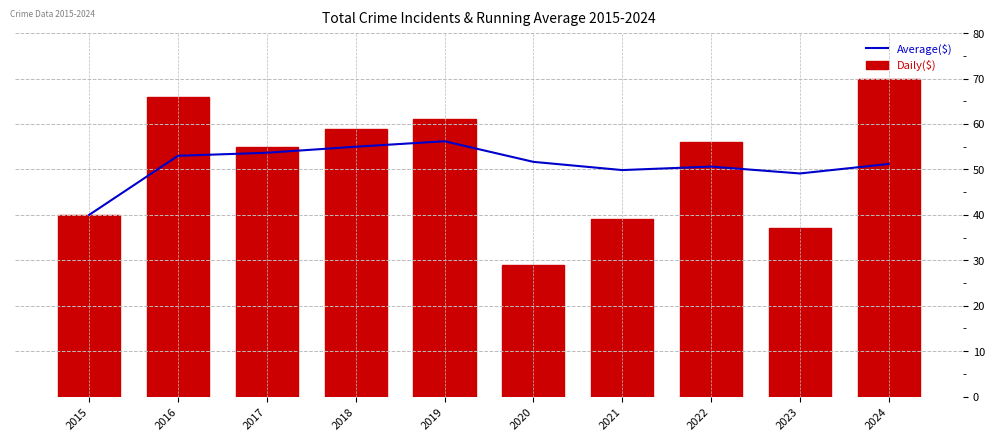

How many values in the Average($) series exceed 51?

6